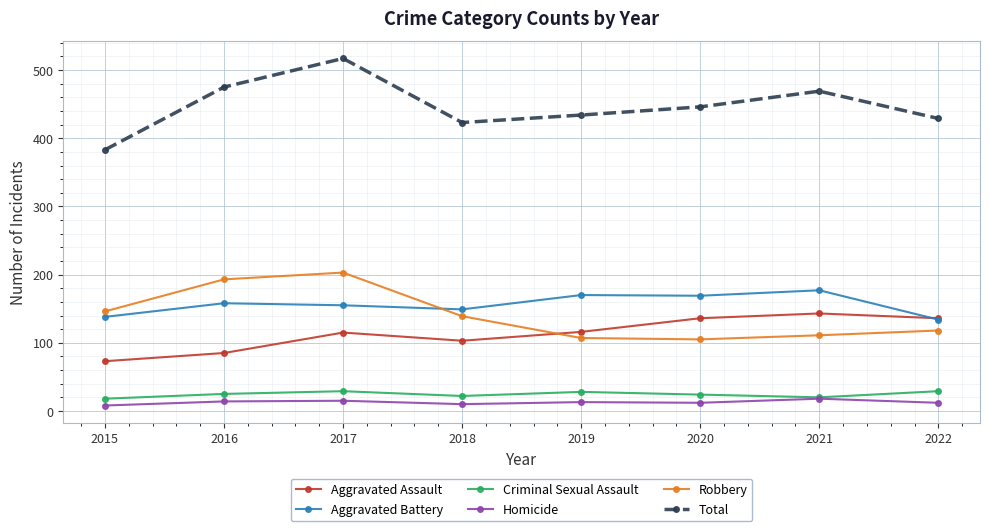

How many data points in Robbery are less than 139?

4